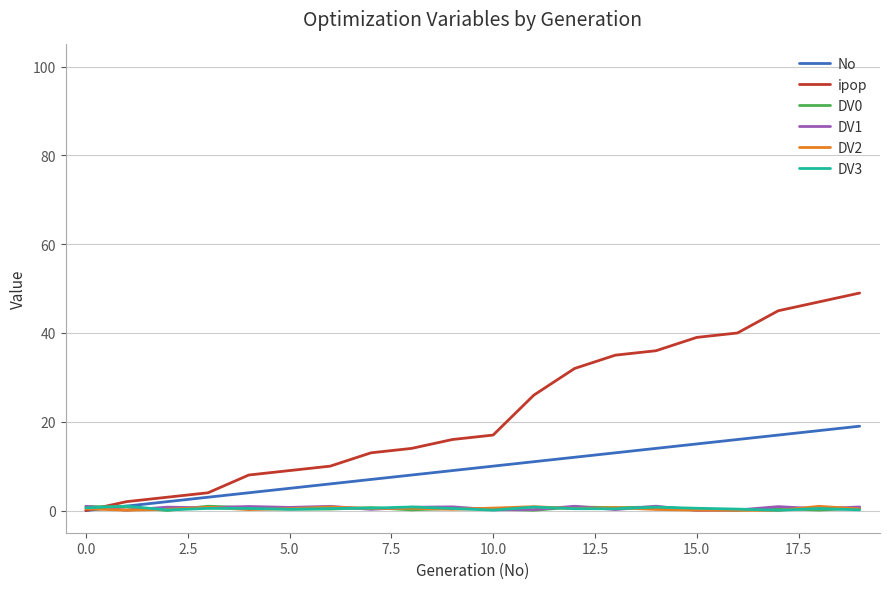

Which series has the widest spread of values?

ipop